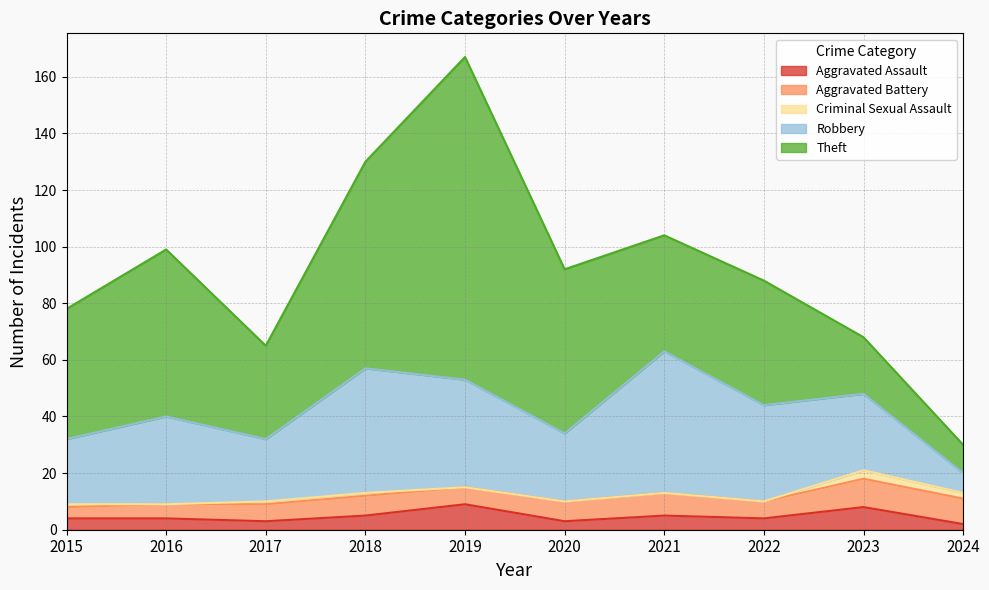

Which series has the largest range (max minus min)?

Theft